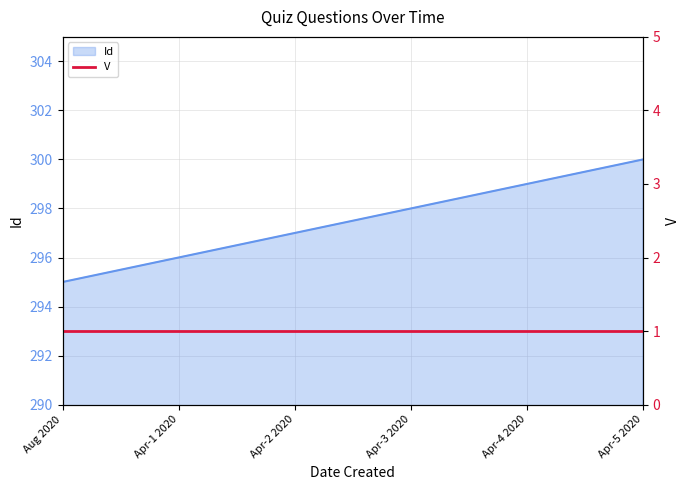

What is the difference between the maximum and second lowest values?

4